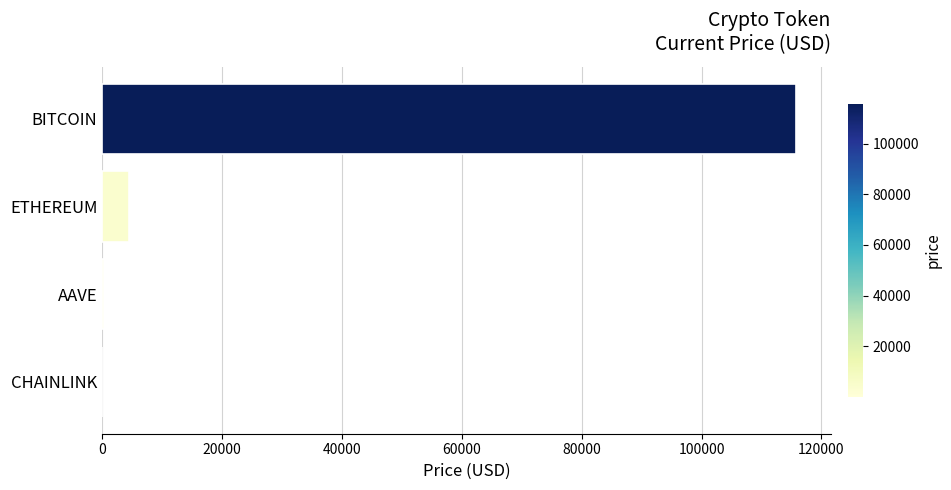

Which label corresponds to the largest value in the chart?

BITCOIN